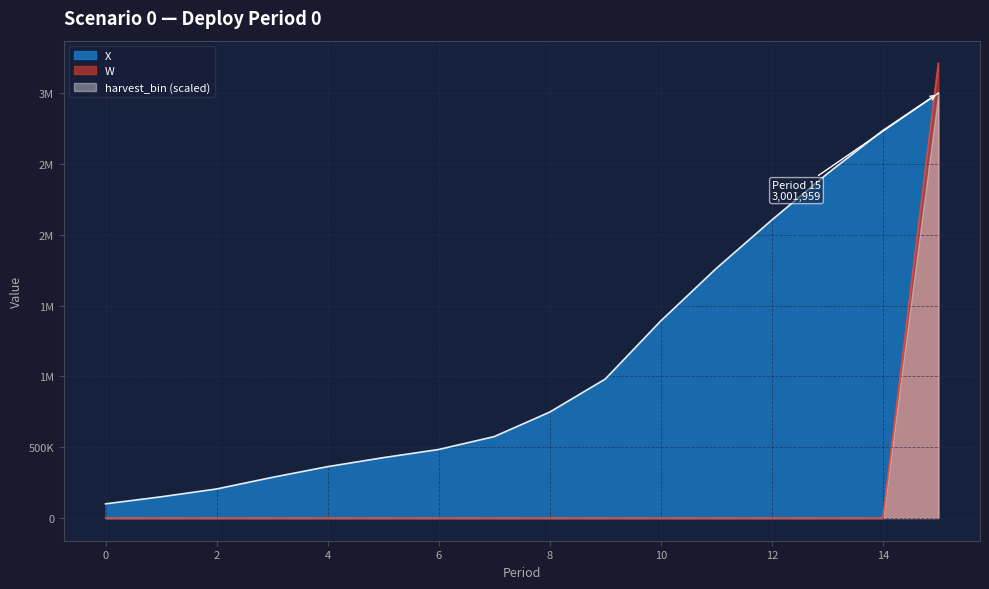

Does the chart display data point markers on the line(s)?

No